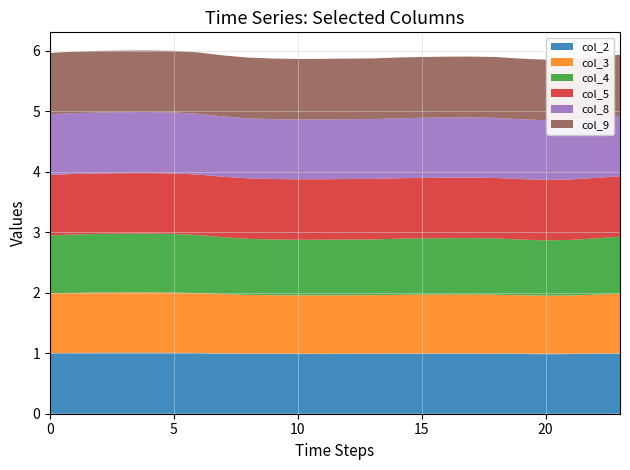

Reading left to right, list all the values displayed in this chart.

col_2: 1.0	1.0	1.0	1.0	1.0	1.0	1.0	1.0	1.0	1.0	1.0	1.0	1.0	1.0	1.0	1.0	1.0	1.0	1.0	1.0	1.0	1.0	1.0	1.0
col_3: 1.0	1.0	1.0	1.0	1.0	1.0	1.0	1.0	1.0	1.0	1.0	1.0	1.0	1.0	1.0	1.0	1.0	1.0	1.0	1.0	1.0	1.0	1.0	1.0
col_4: 1.0	1.0	1.0	1.0	1.0	1.0	1.0	0.9	0.9	0.9	0.9	0.9	0.9	0.9	0.9	0.9	0.9	0.9	0.9	0.9	0.9	0.9	0.9	0.9
col_5: 1.0	1.0	1.0	1.0	1.0	1.0	1.0	1.0	1.0	1.0	1.0	1.0	1.0	1.0	1.0	1.0	1.0	1.0	1.0	1.0	1.0	1.0	1.0	1.0
col_8: 1.0	1.0	1.0	1.0	1.0	1.0	1.0	1.0	1.0	1.0	1.0	1.0	1.0	1.0	1.0	1.0	1.0	1.0	1.0	1.0	1.0	1.0	1.0	1.0
col_9: 1.0	1.0	1.0	1.0	1.0	1.0	1.0	1.0	1.0	1.0	1.0	1.0	1.0	1.0	1.0	1.0	1.0	1.0	1.0	1.0	1.0	1.0	1.0	1.0